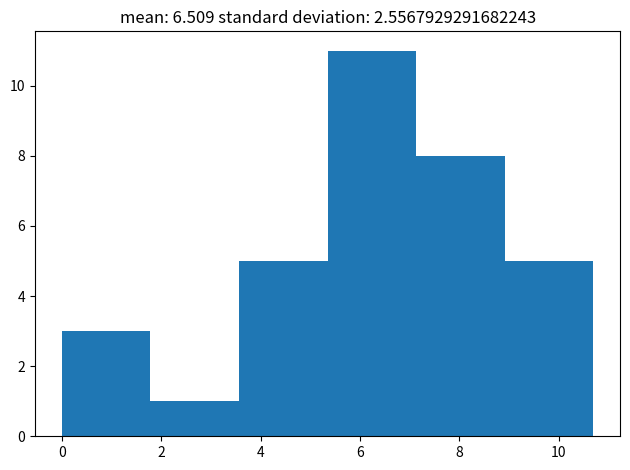

What is the height of the bar covering 9.0 to 10.8 on the x-axis? Neither the bar edges nor the heights are printed on the chart, so give them approximately, as read against the axes.

5